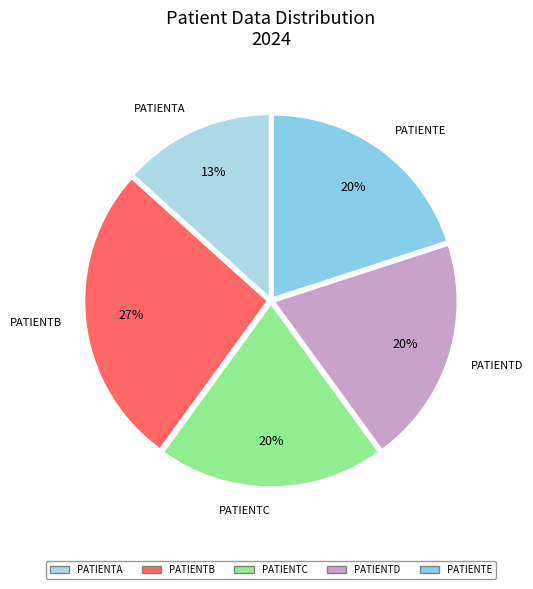

How many slices are in this pie chart?

5